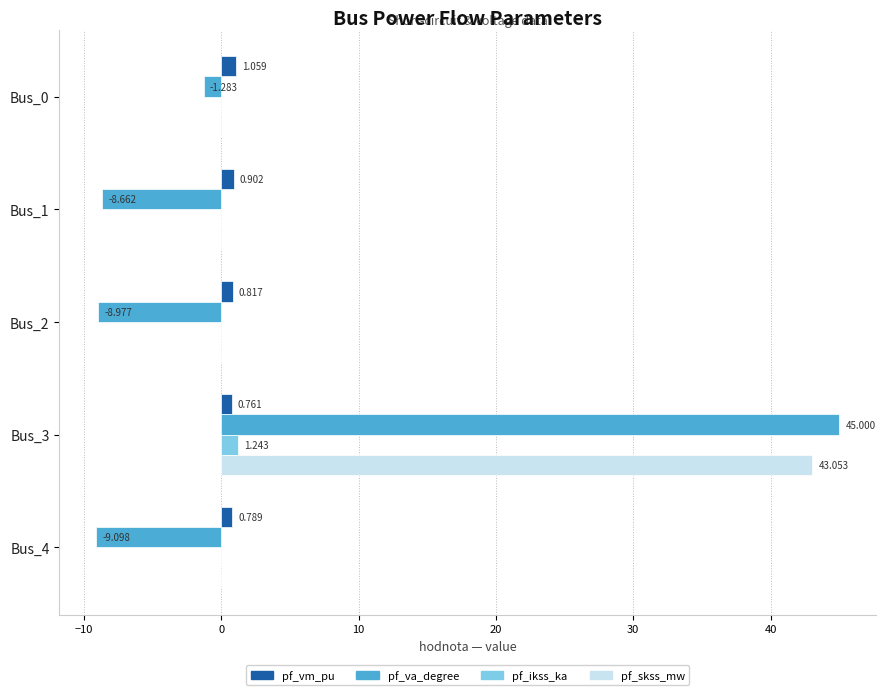

Is the value of pf_ikss_ka at Bus_1 greater than the value of pf_va_degree at Bus_3?

No